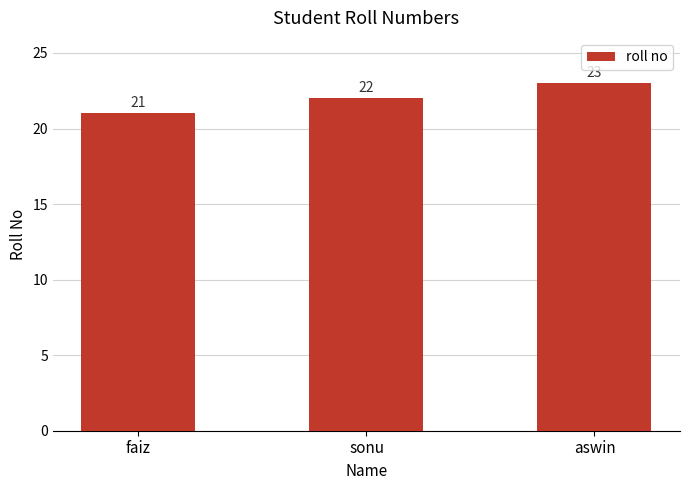

The value at sonu is 39. True or false?

False